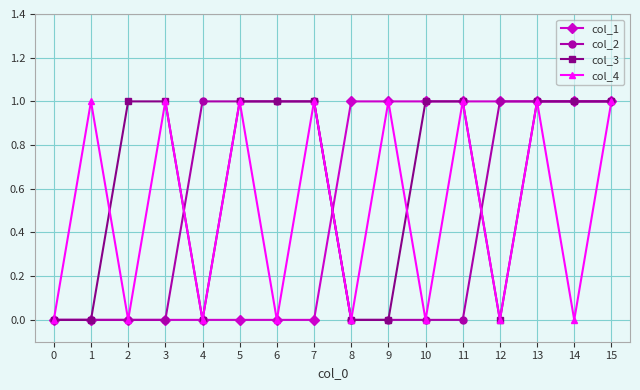

Reading left to right, what are all the values shown in this chart?

col_1: 0	0	0	0	0	0	0	0	1	1	1	1	1	1	1	1
col_2: 0	0	0	0	1	1	1	1	0	0	0	0	1	1	1	1
col_3: 0	0	1	1	0	1	1	1	0	0	1	1	0	1	1	1
col_4: 0	1	0	1	0	1	0	1	0	1	0	1	0	1	0	1